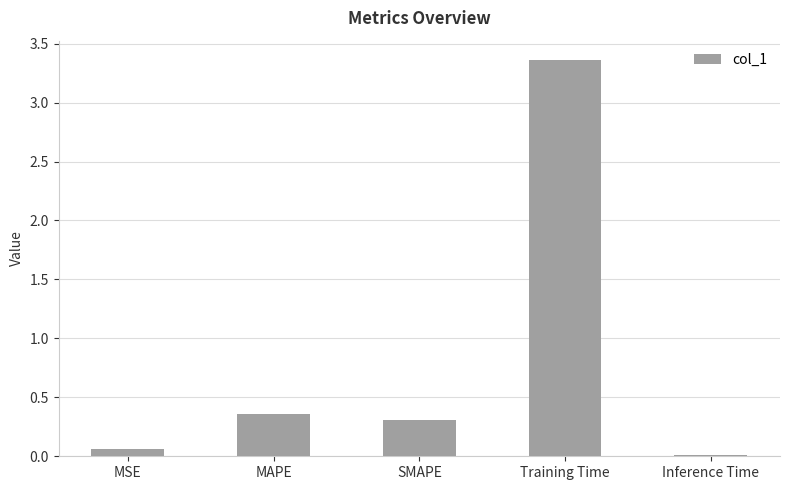

How many distinct data groups are displayed?

1